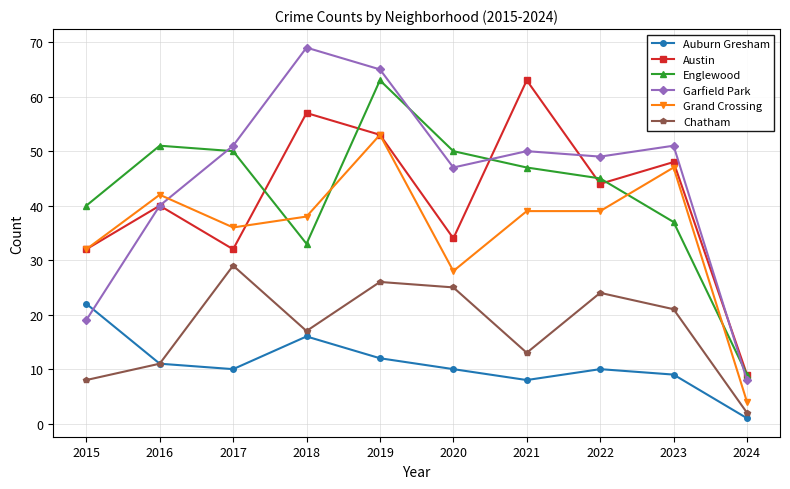

What are all the series names shown in the legend?

Auburn Gresham, Austin, Englewood, Garfield Park, Grand Crossing, Chatham